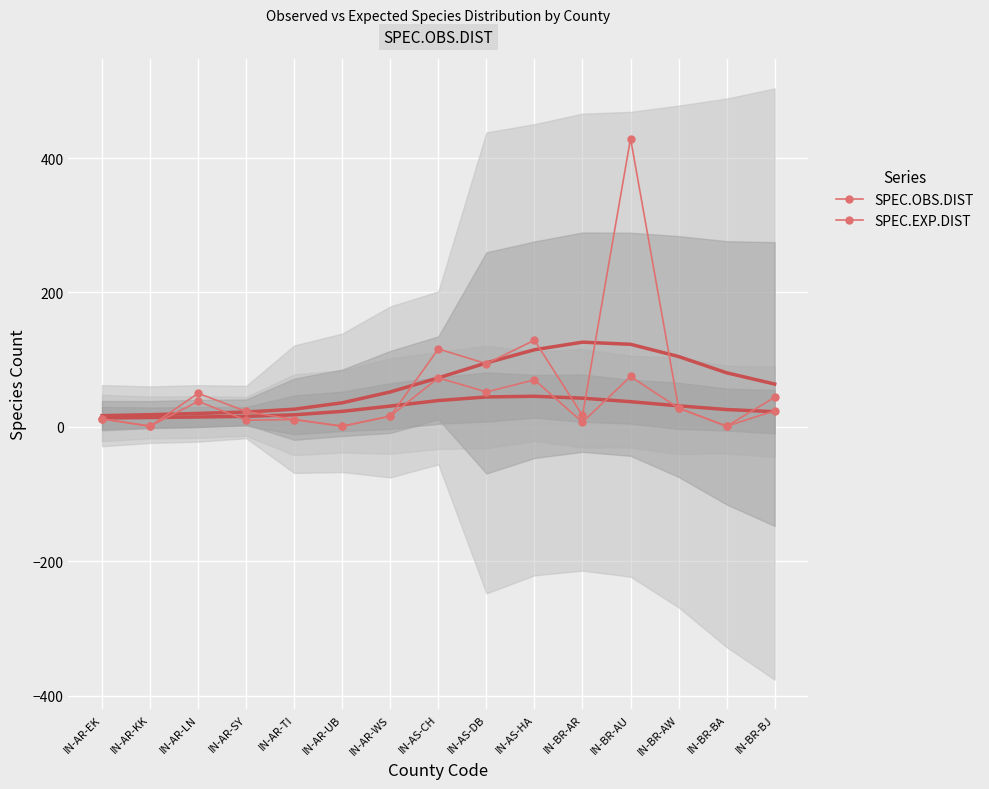

Which series has the widest spread of values?

SPEC.EXP.DIST